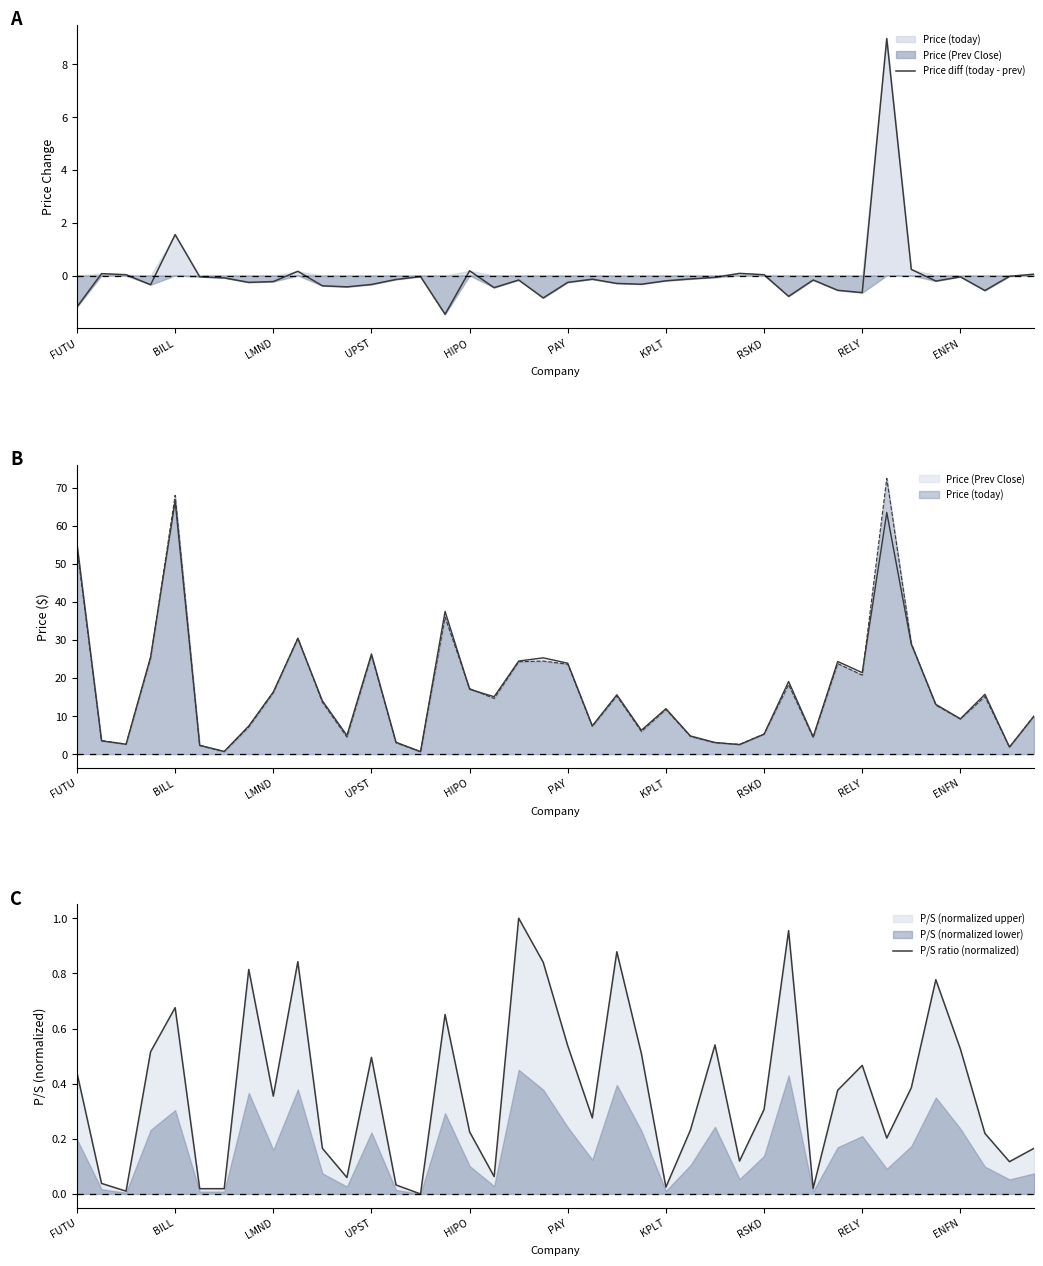

How many data points in Price diff (today - prev) are less than 0?

30